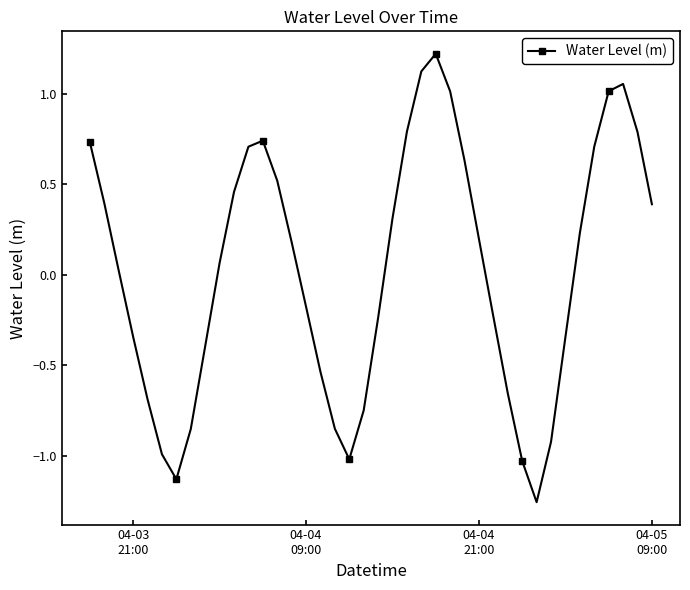

What is the difference between the second highest and second lowest values?

2.3